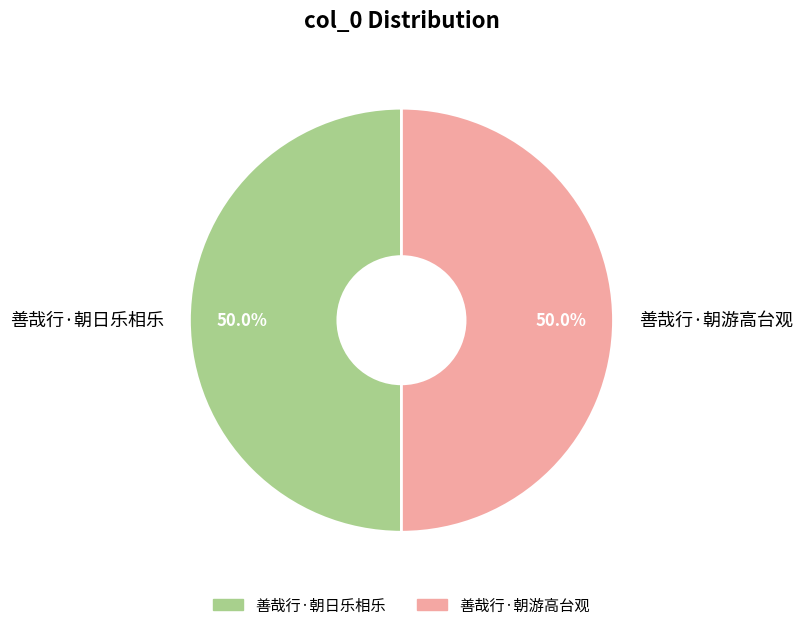

True or false: 善哉行·朝游高台观 accounts for 35% of the total.

False